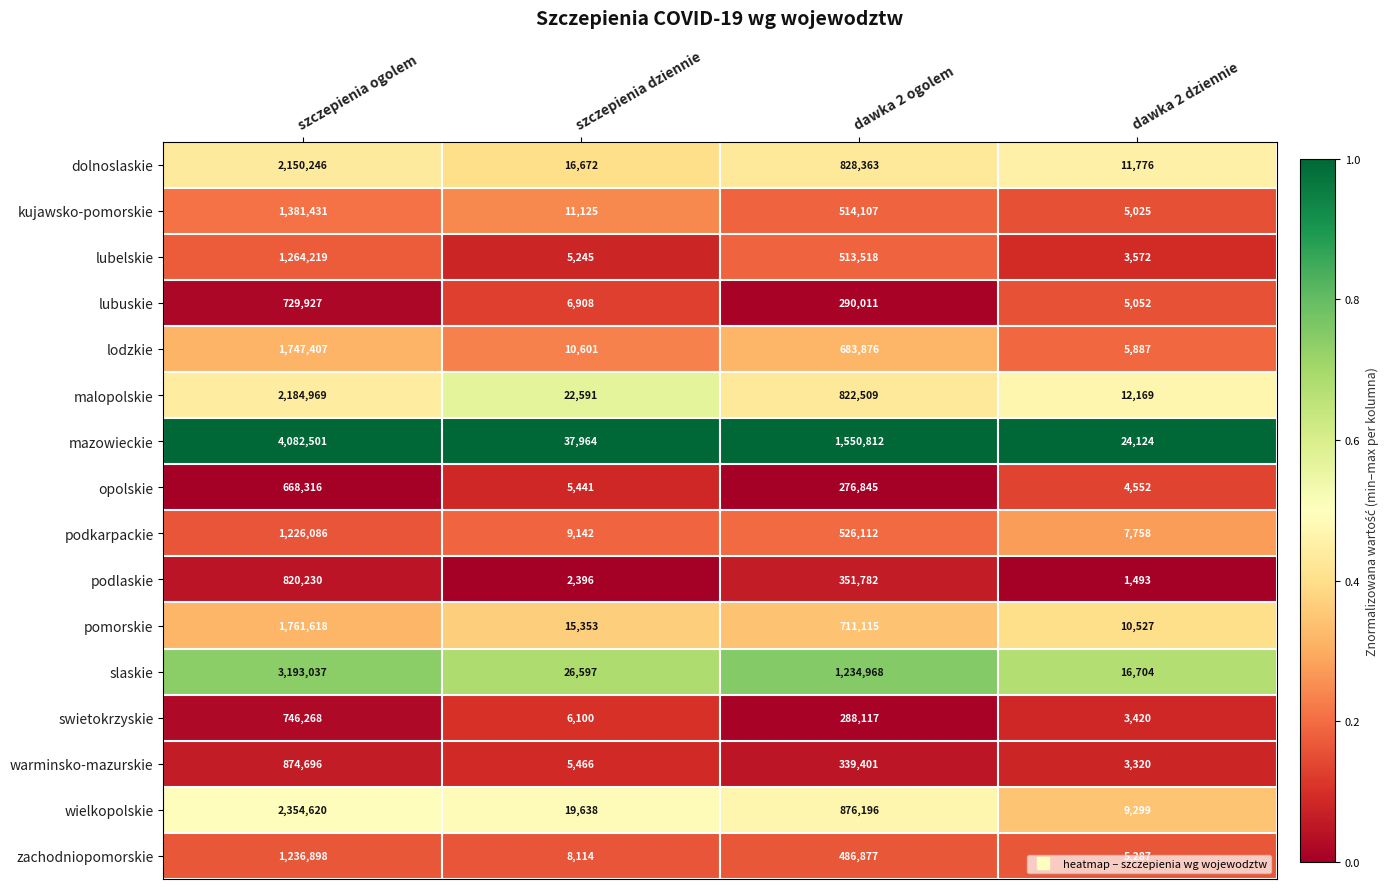

What is the difference between the highest and lowest values at dawka 2 dziennie?

22631